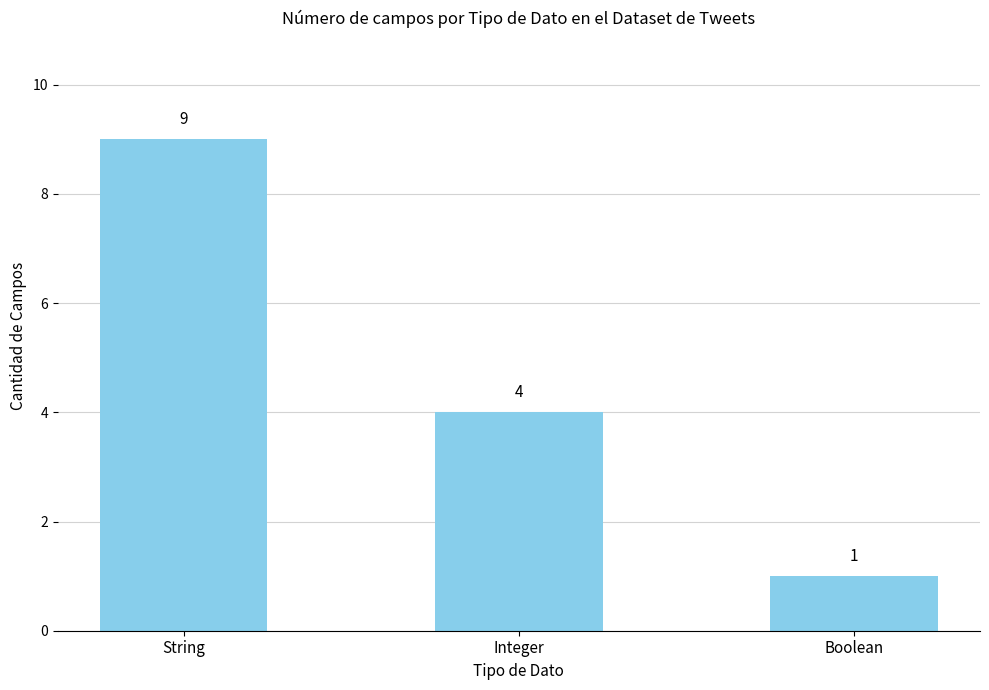

List the labels in order of value, smallest first.

Boolean, Integer, String